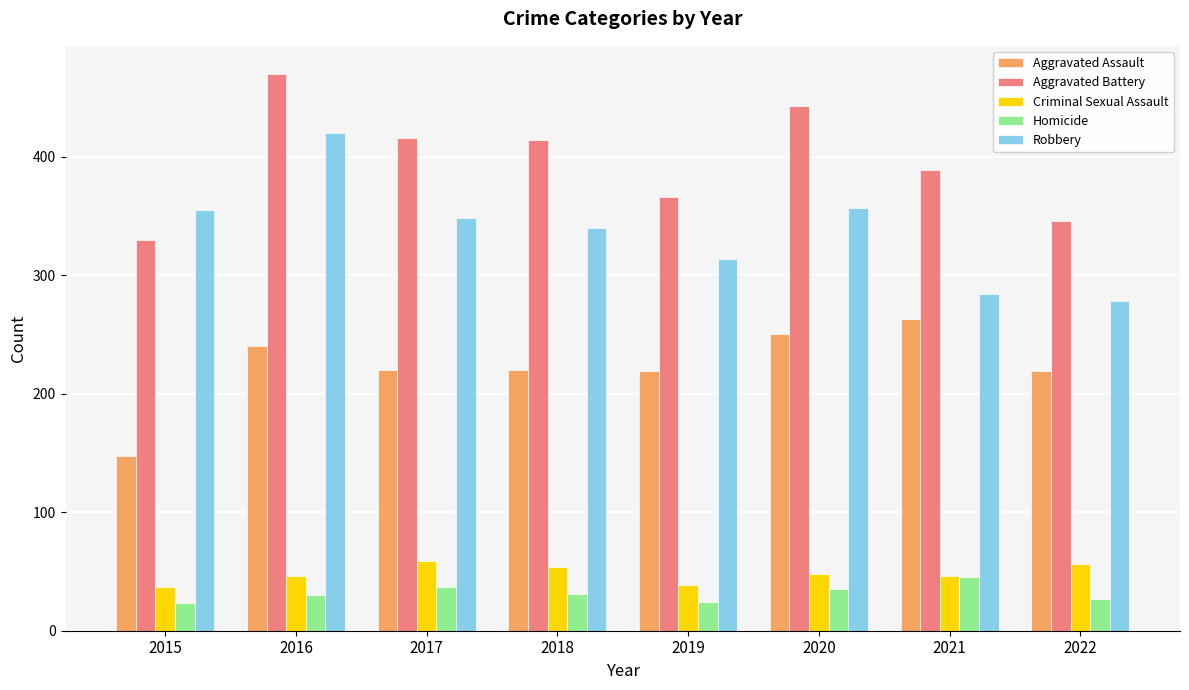

How many bars are there in each group?

5